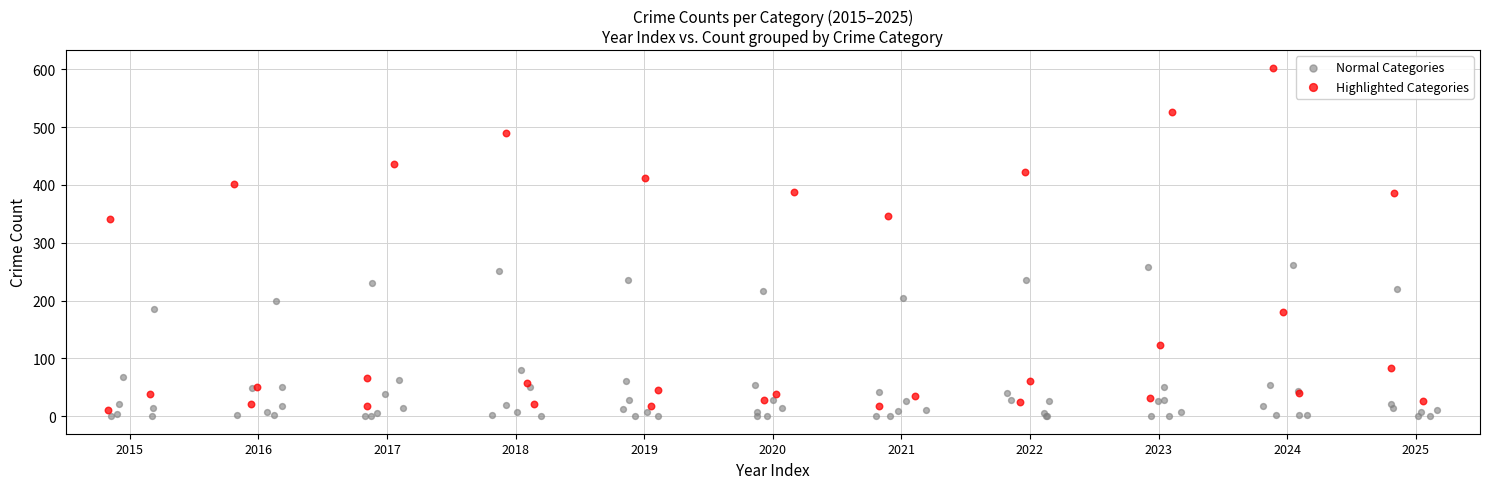

Which series has the largest Y range (max minus min)?

Highlighted Categories